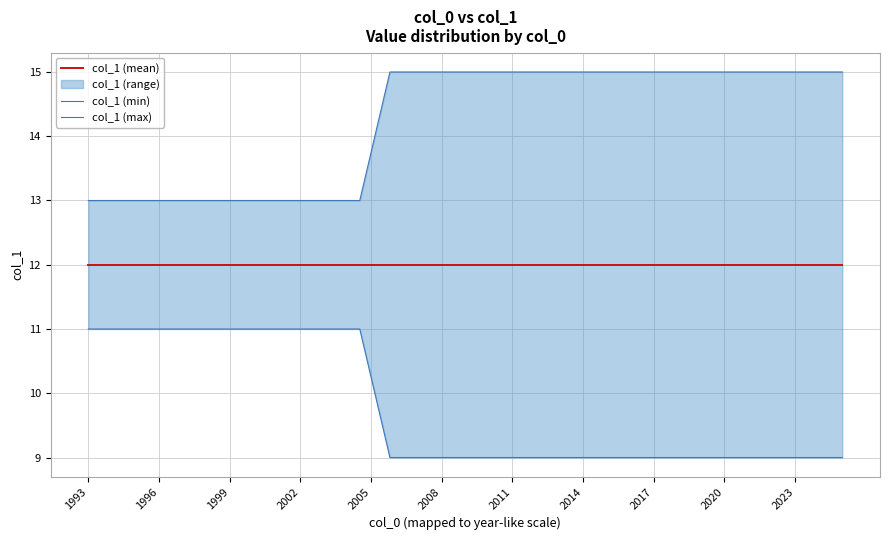

What is the difference between the maximum and minimum values in the col_1 (max) series?

2